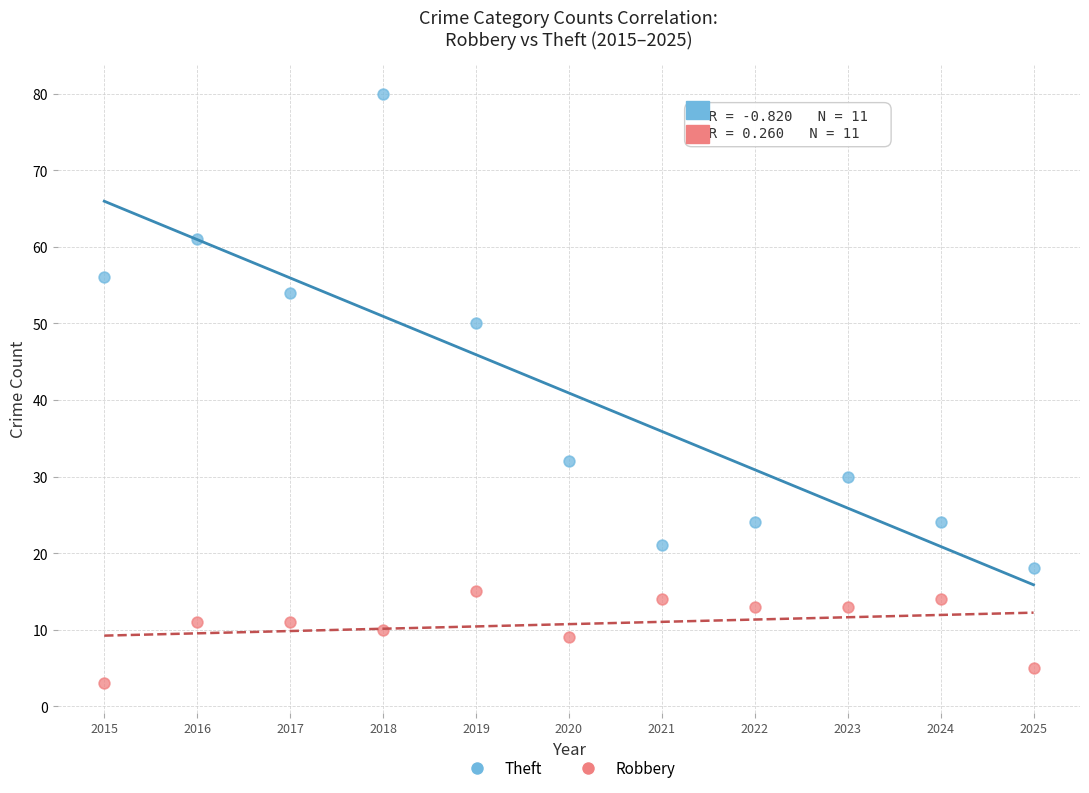

In the Theft series, what Y value is closest to 49?

50